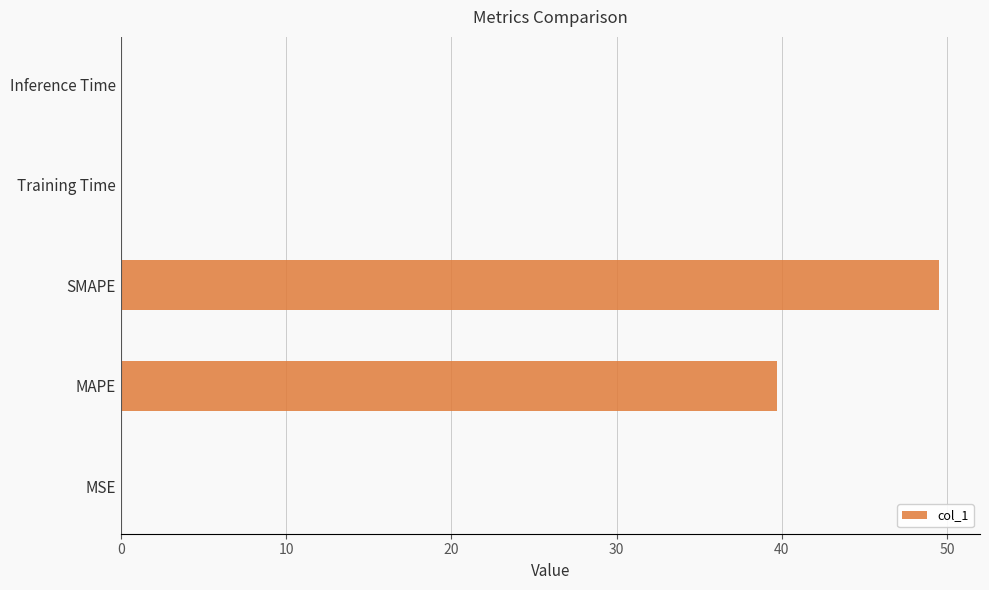

What is the sum of all values?

89.3